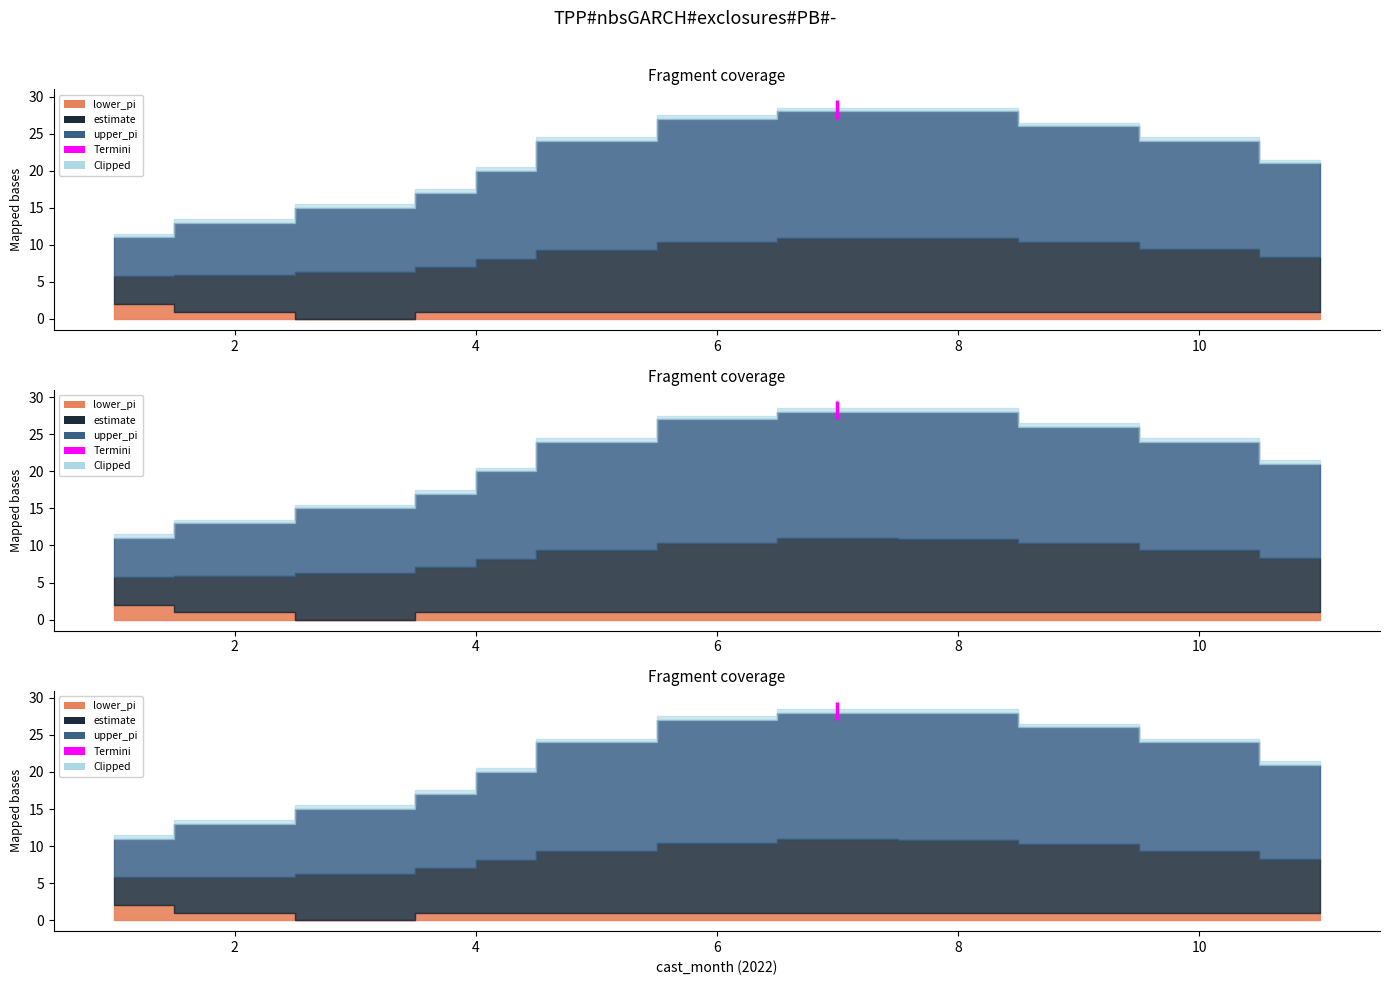

True or false: lower_pi and upper_pi intersect in this chart.

False